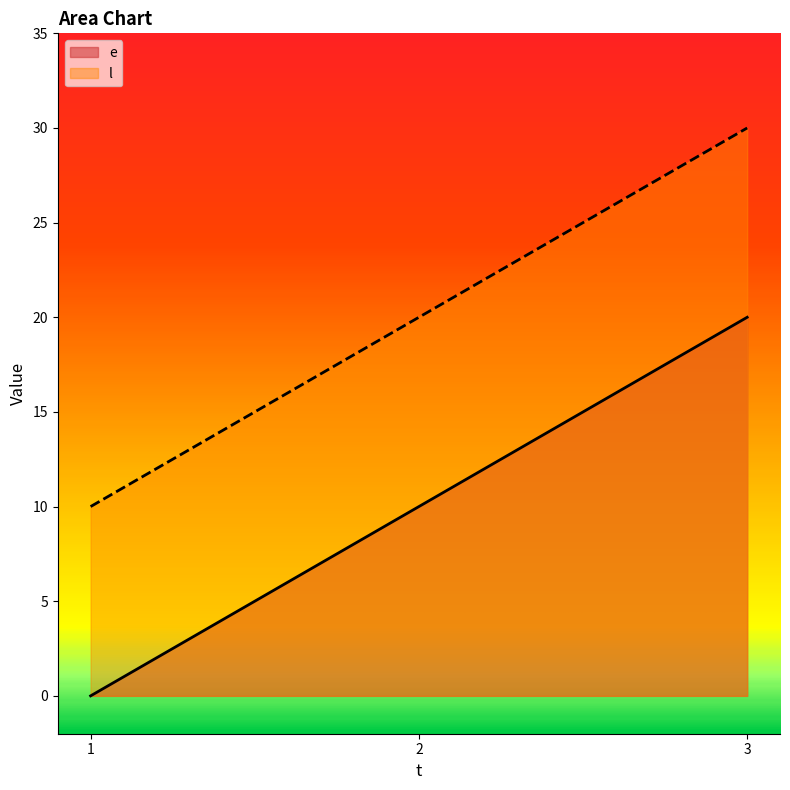

The value of e at 3 is 13. True or false?

False